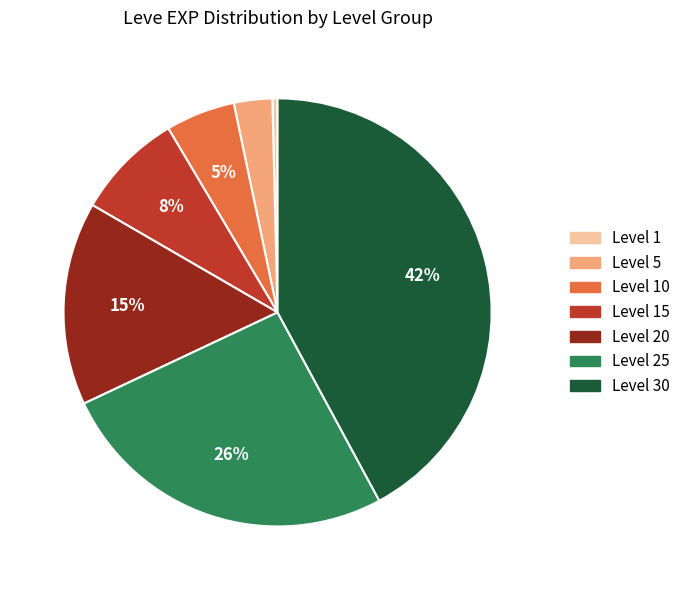

Is there a majority slice in this chart?

No